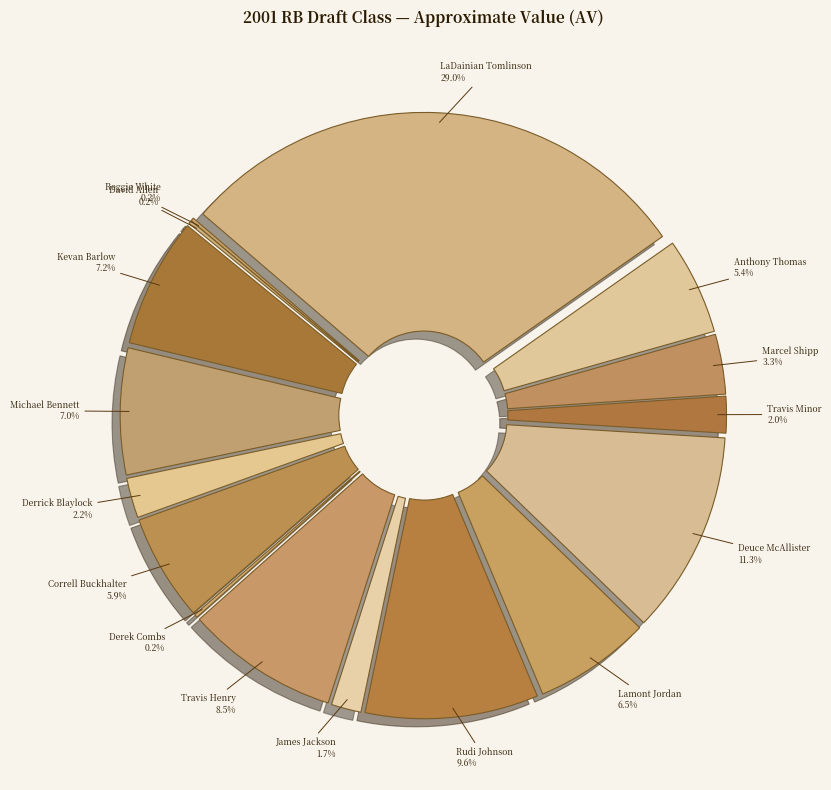

How many slices are in this pie chart?

16